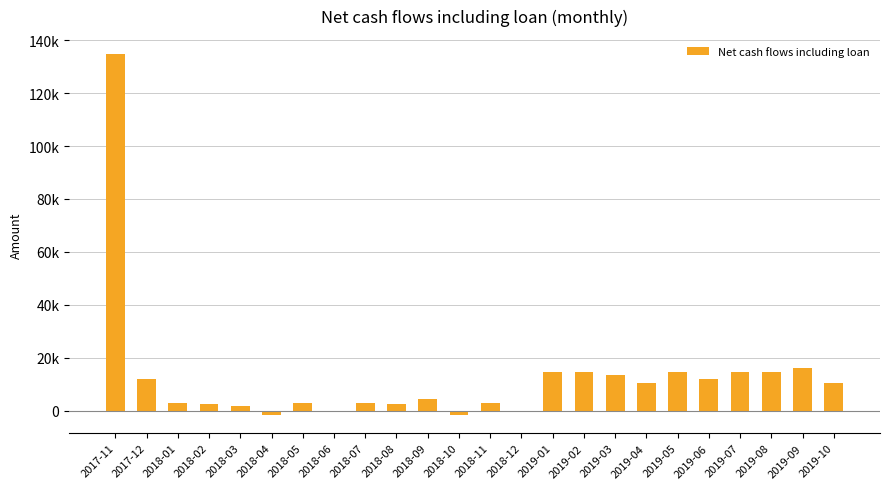

How many categories are shown in the chart?

24